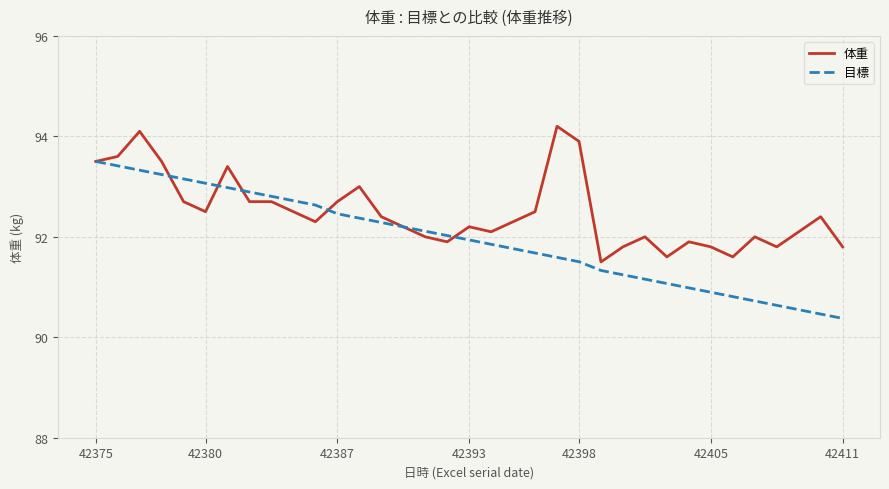

What is the sum of all 目標 values?

3217.7